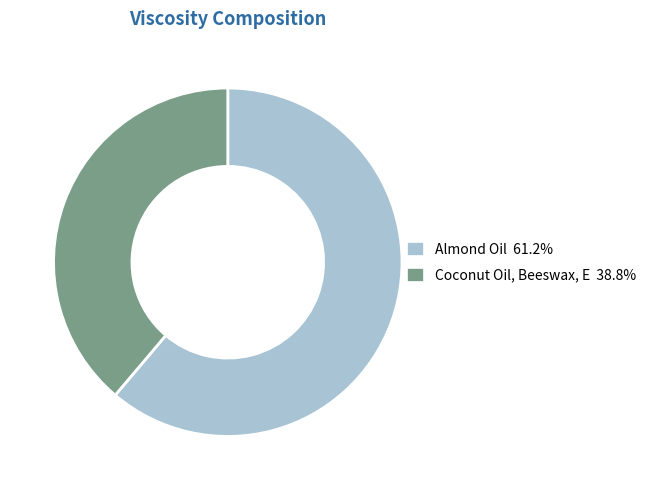

What is the ratio of the value at Coconut Oil, Beeswax, E 38.8% to the value at Almond Oil 61.2%?

0.6